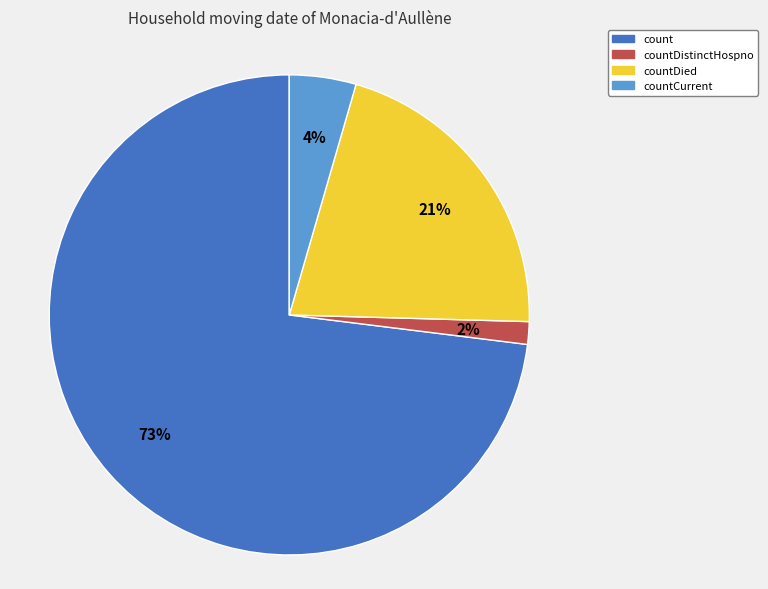

Is it true that countCurrent is 4% of the pie?

True